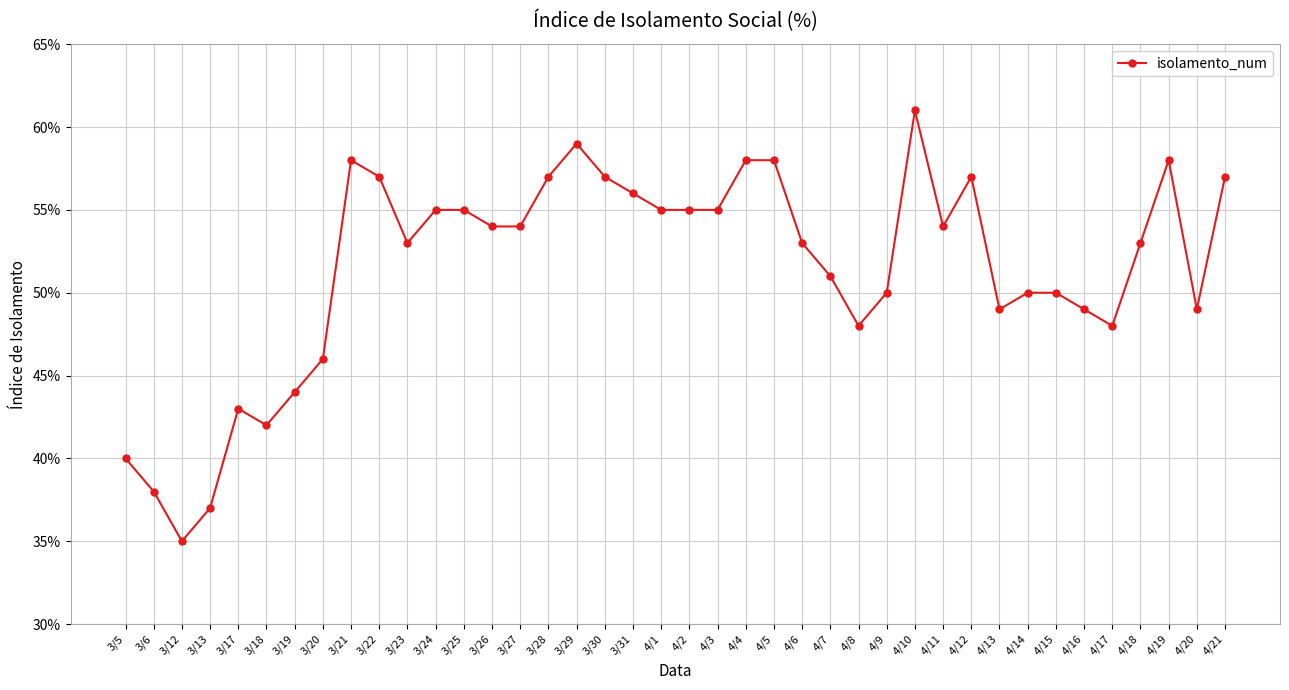

List the labels in order of value, smallest first.

3/12, 3/13, 3/6, 3/5, 3/18, 3/17, 3/19, 3/20, 4/8, 4/17, 4/13, 4/16, 4/20, 4/9, 4/14, 4/15, 4/7, 3/23, 4/6, 4/18, 3/26, 3/27, 4/11, 3/24, 3/25, 4/1, 4/2, 4/3, 3/31, 3/22, 3/28, 3/30, 4/12, 4/21, 3/21, 4/4, 4/5, 4/19, 3/29, 4/10